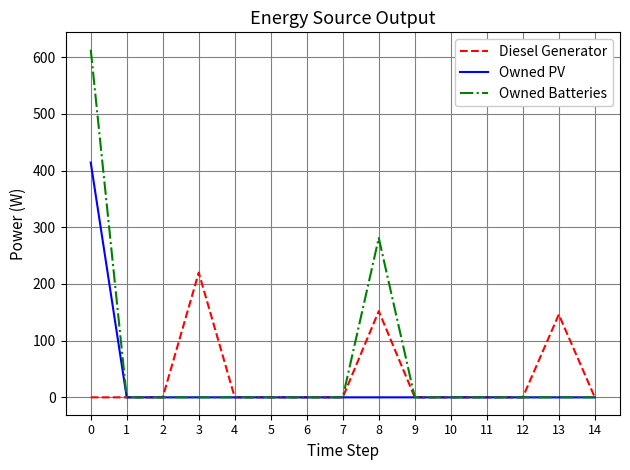

The Diesel Generator series shows 0 at 14. True or false?

True